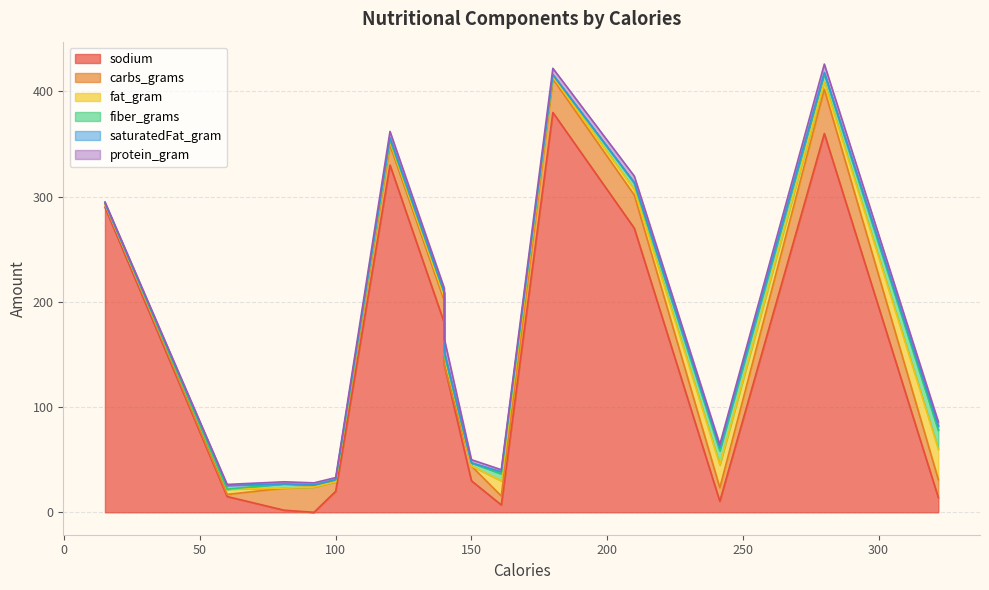

List the series in order of their peak value, lowest first.

saturatedFat_gram, protein_gram, fiber_grams, fat_gram, carbs_grams, sodium